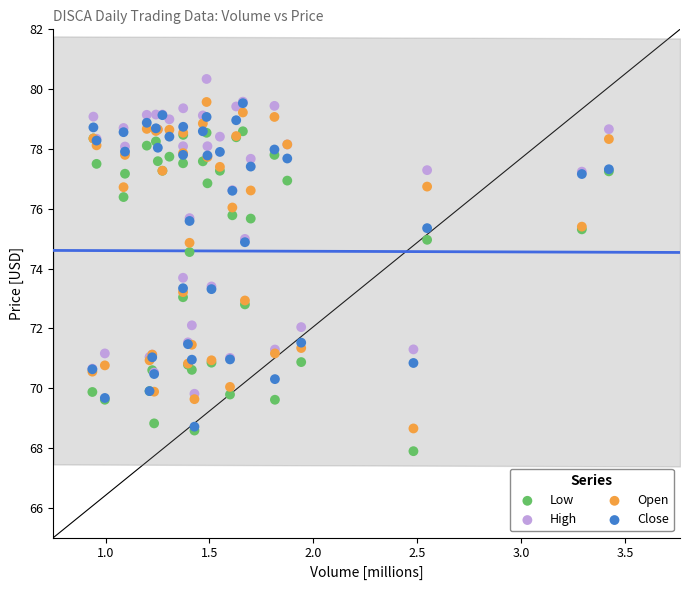

Across all series, what Y value is closest to 74?

73.7